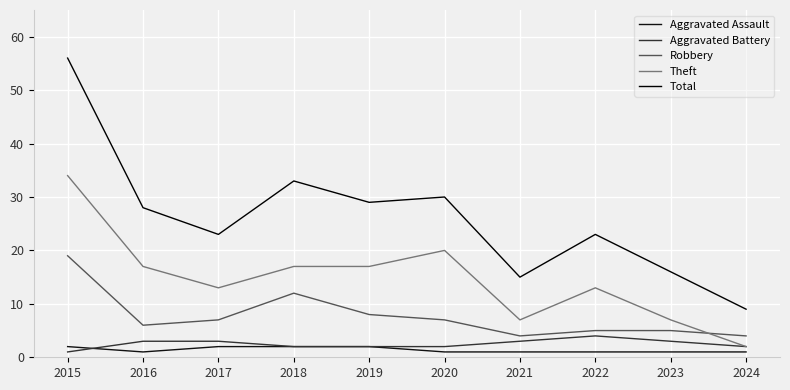

Rank the series by their maximum value, from highest to lowest.

Total, Theft, Robbery, Aggravated Battery, Aggravated Assault